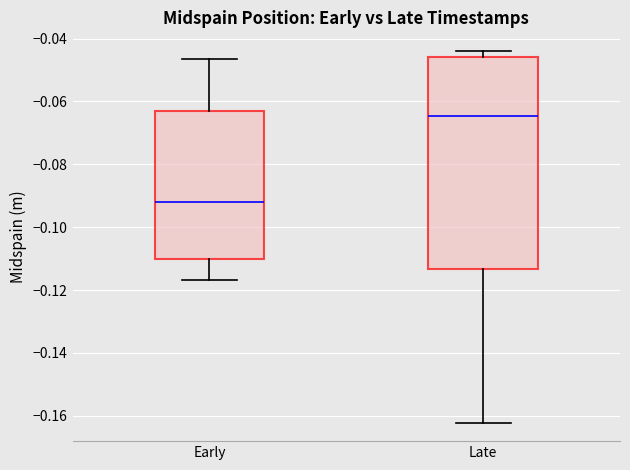

Reading left to right, transcribe this box plot: for each box, give where its median line is, the range the box spans, and where its two whiskers end, as read against the y-axis. The values are not printed on the chart, so give them approximately, as read against the axis.

Early: median -0.092, box -0.110 to -0.064, whiskers -0.116 to -0.046
Late: median -0.064, box -0.114 to -0.046, whiskers -0.162 to -0.044